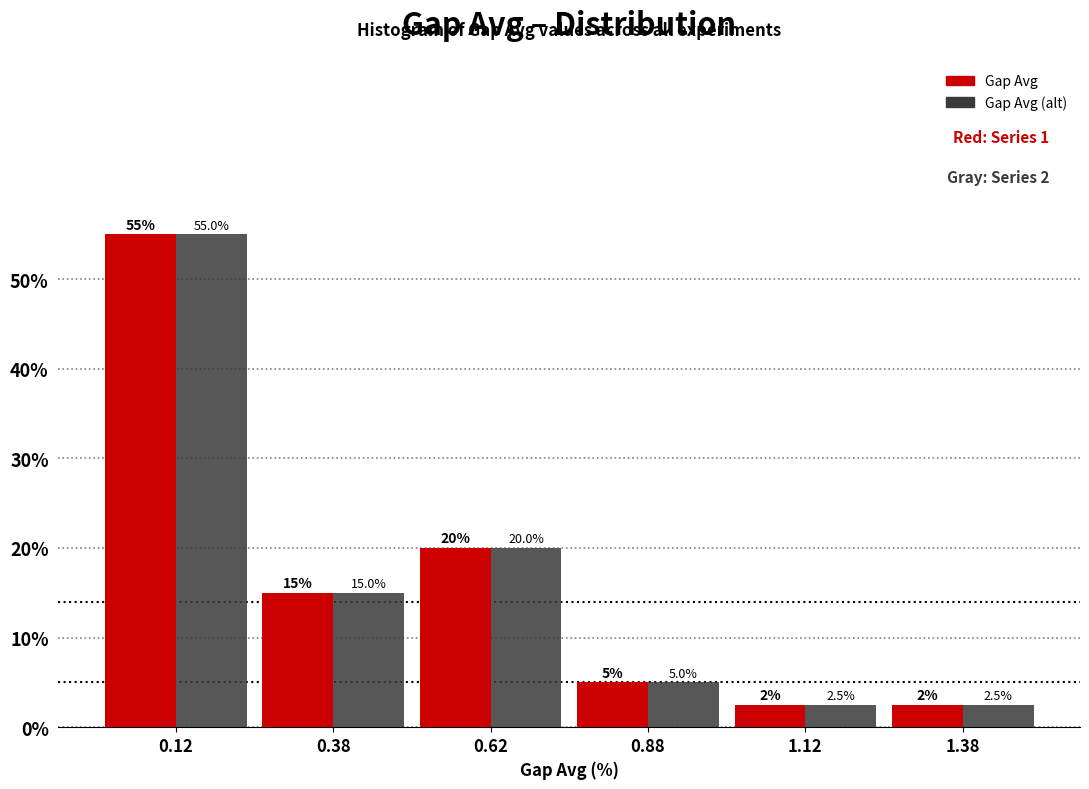

What is the height of the Gap Avg (alt) bar covering 0.25 to 0.50 on the x-axis?

15.0